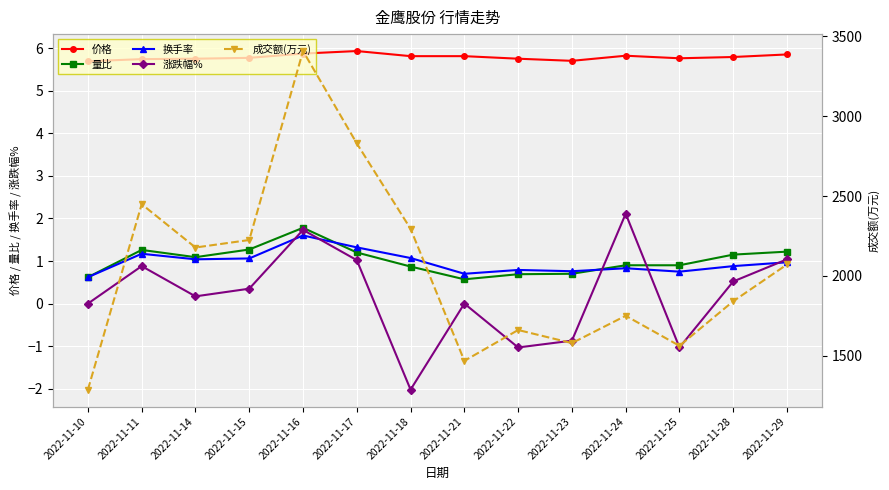

Does the chart display data point markers on the line(s)?

Yes